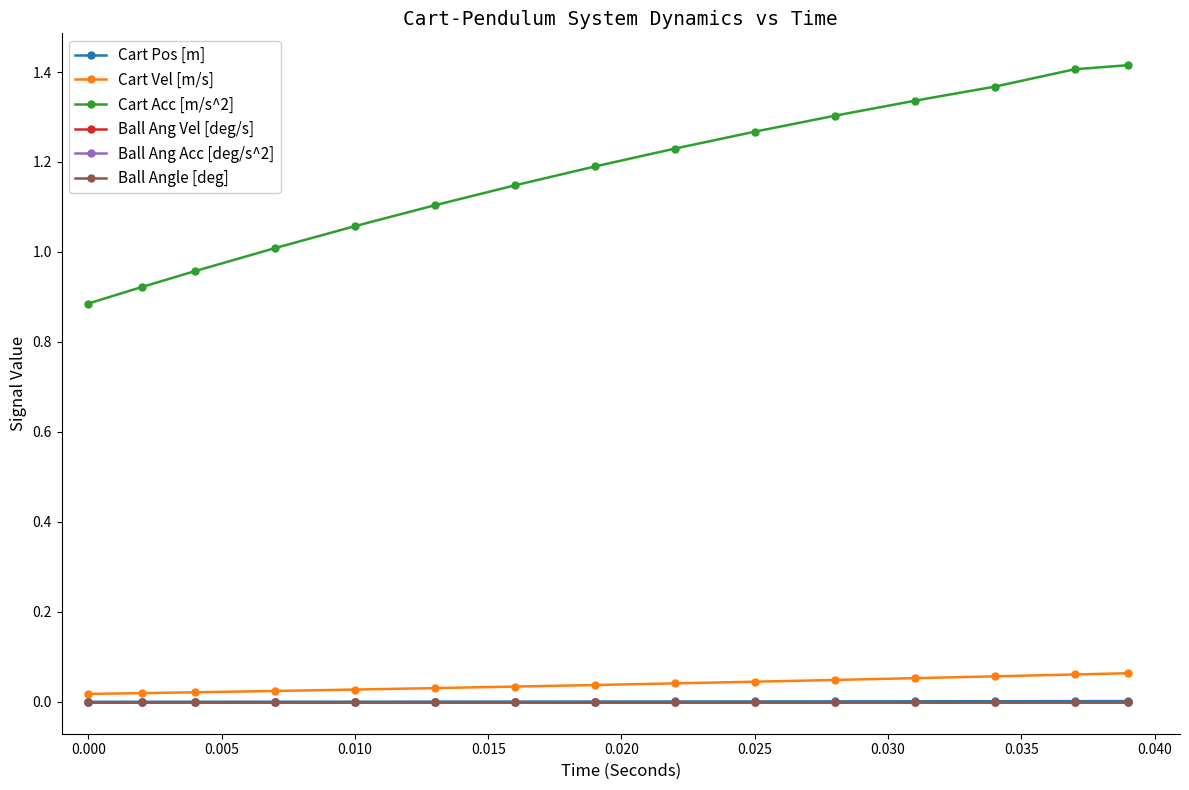

List the series in order of their peak value, lowest first.

Ball Ang Vel [deg/s], Ball Ang Acc [deg/s^2], Ball Angle [deg], Cart Pos [m], Cart Vel [m/s], Cart Acc [m/s^2]